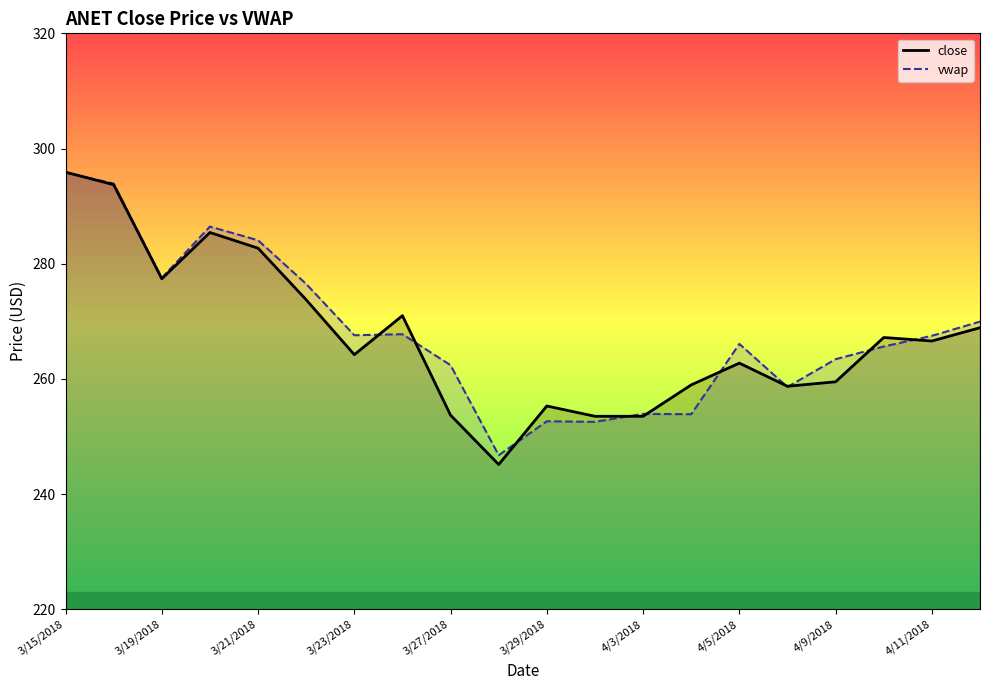

What is the difference between the second highest and second lowest values in the close series?

40.2